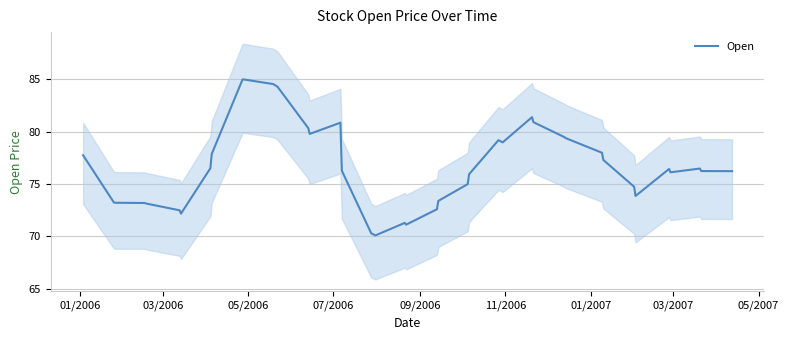

Reading left to right, list all the values displayed in this chart.

77.8	73.2	73.2	73.2	73.2	72.5	72.2	76.5	77.9	85.0	85.0	84.6	84.3	80.3	79.8	80.9	76.3	70.3	70.1	71.3	71.1	72.6	73.4	75.0	76.0	79.2	79.0	81.4	80.9	79.5	79.4	78.0	77.3	74.8	73.9	76.5	76.1	76.5	76.2	76.2